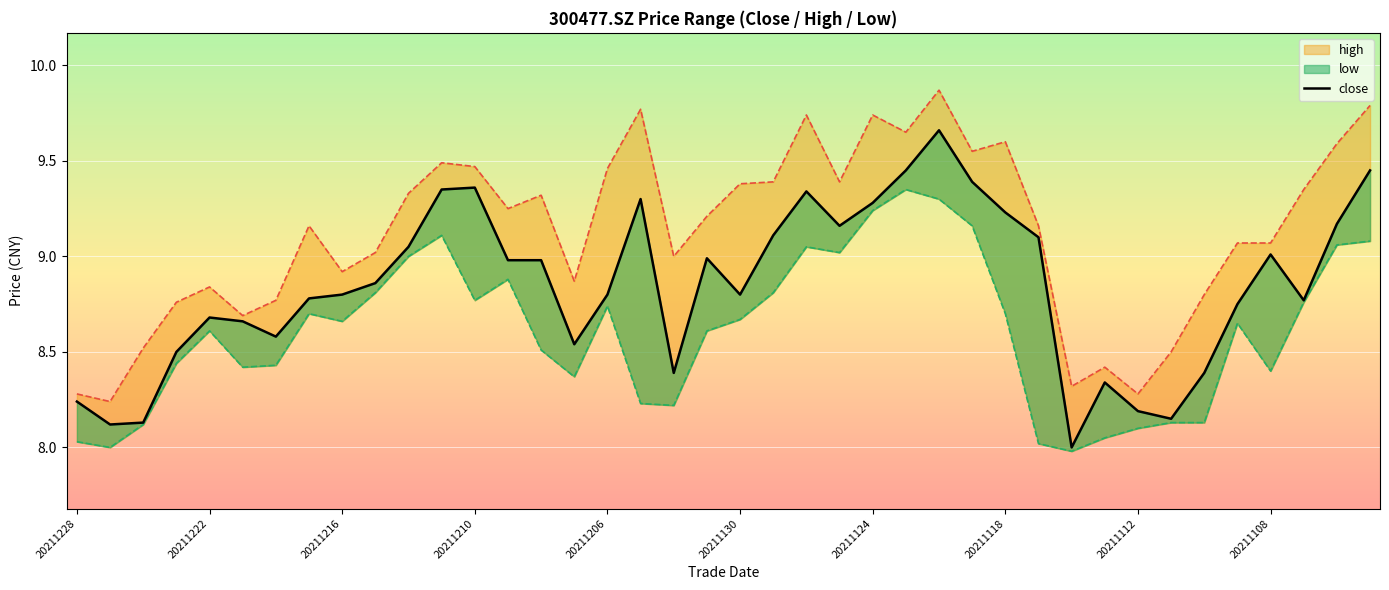

True or false: low and high intersect in this chart.

False